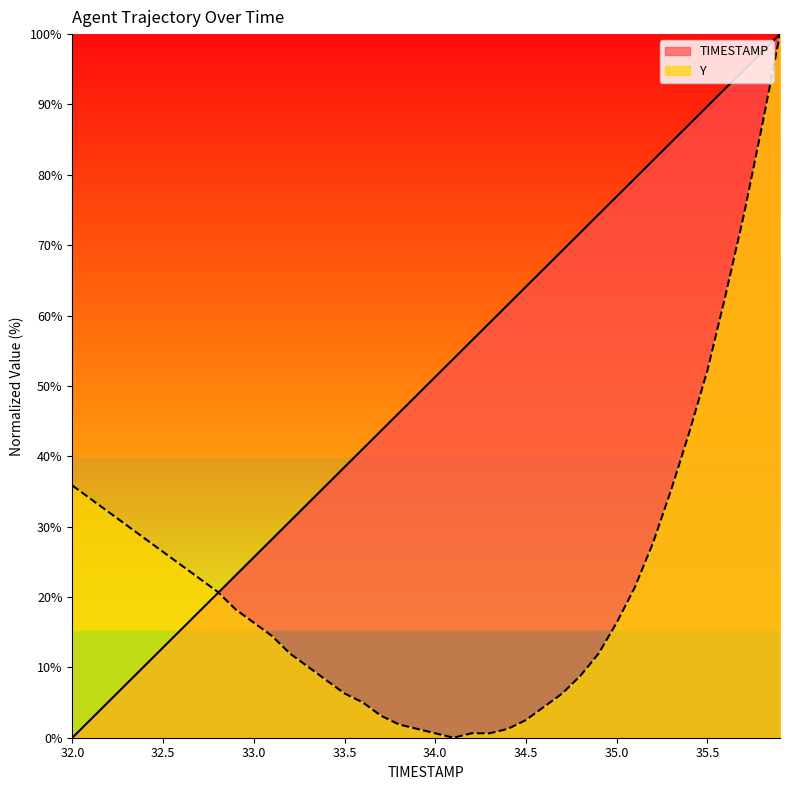

At 34.9, list the series in order from smallest to largest.

Y, TIMESTAMP